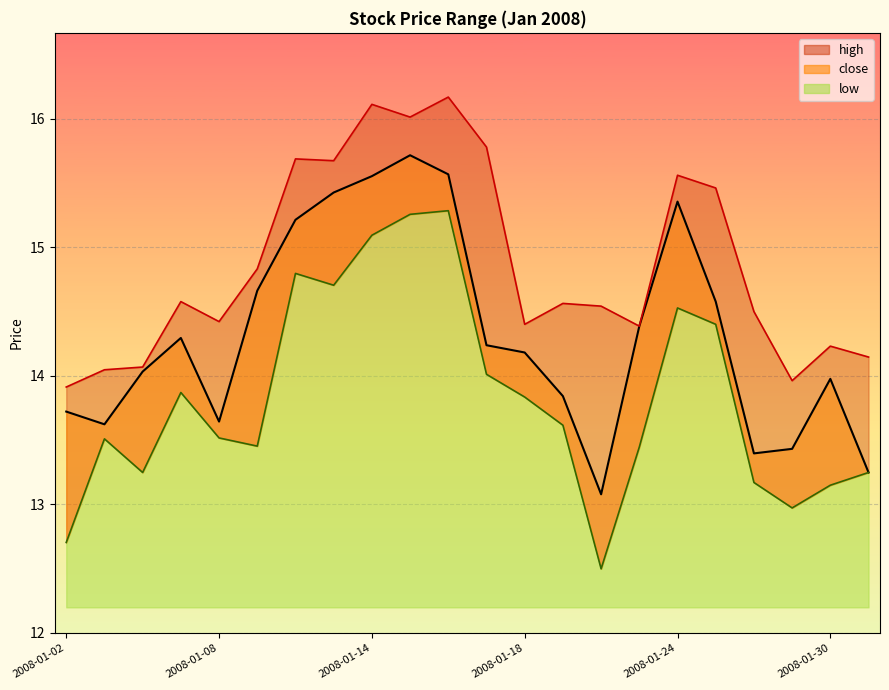

Does the chart display data point markers on the line(s)?

No